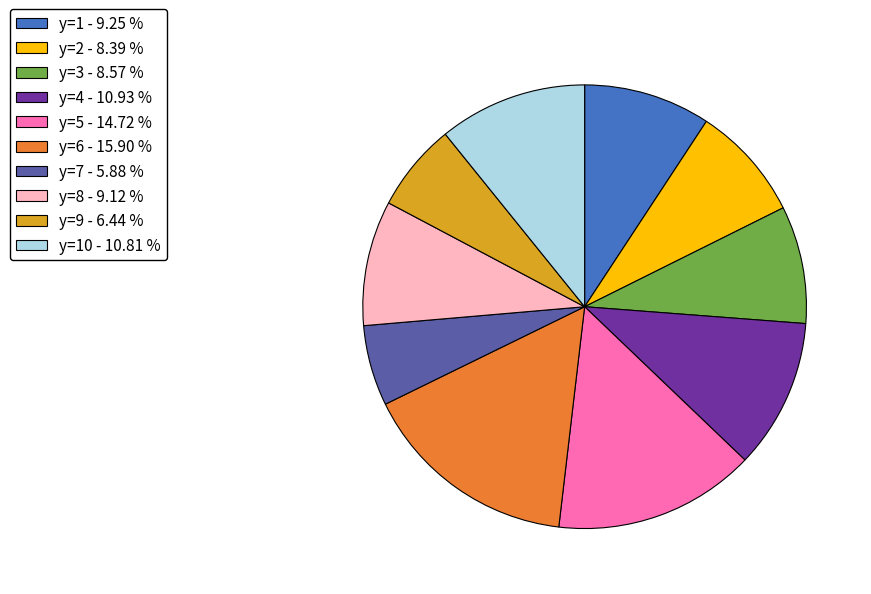

Does y=9 - 6.44 % account for over 50% of the chart?

No